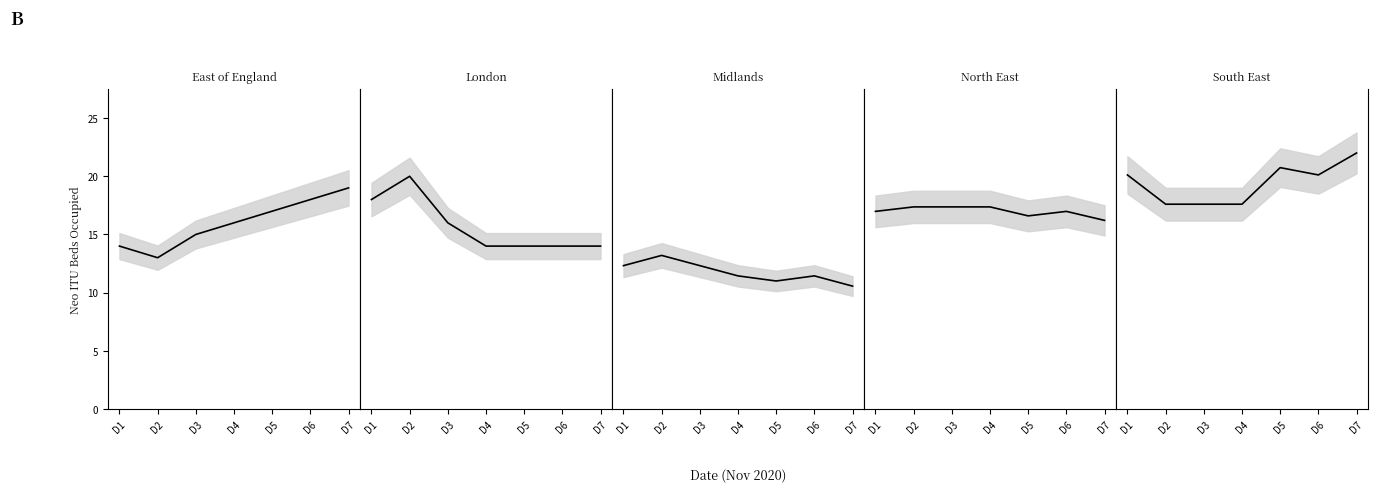

What is the sum of all London values?

55